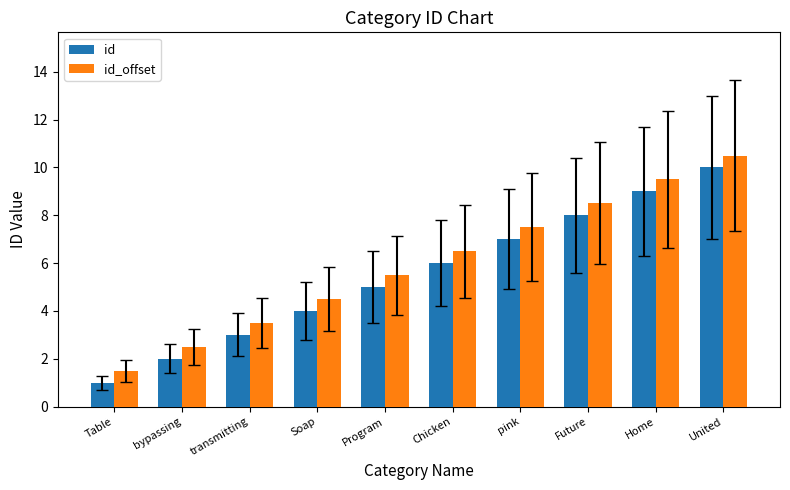

How many series are shown in this chart?

2